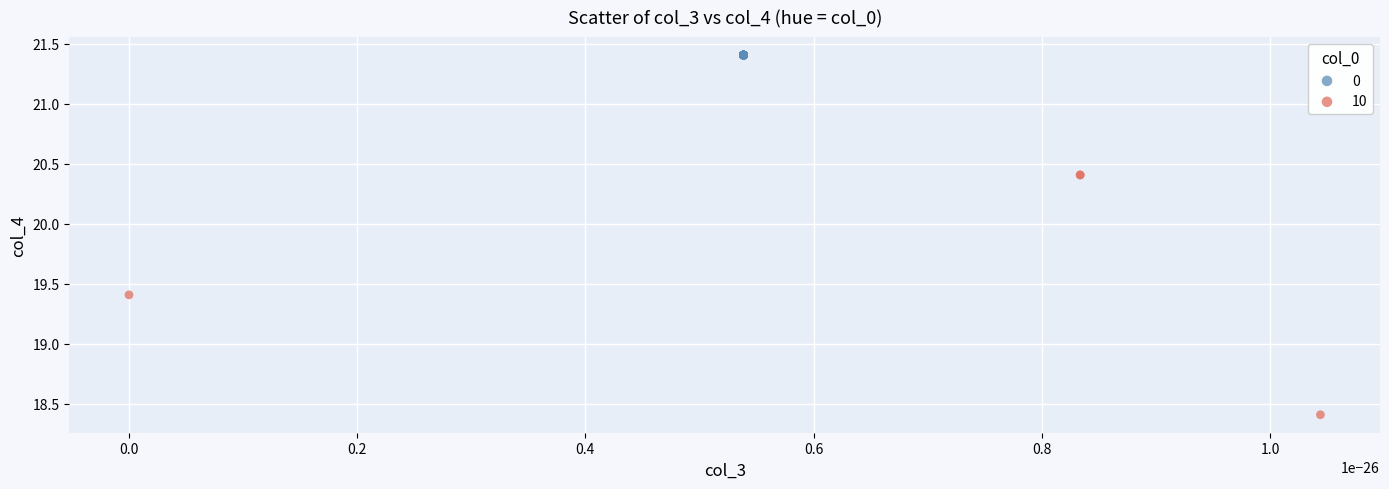

Which series reaches the minimum Y coordinate?

10